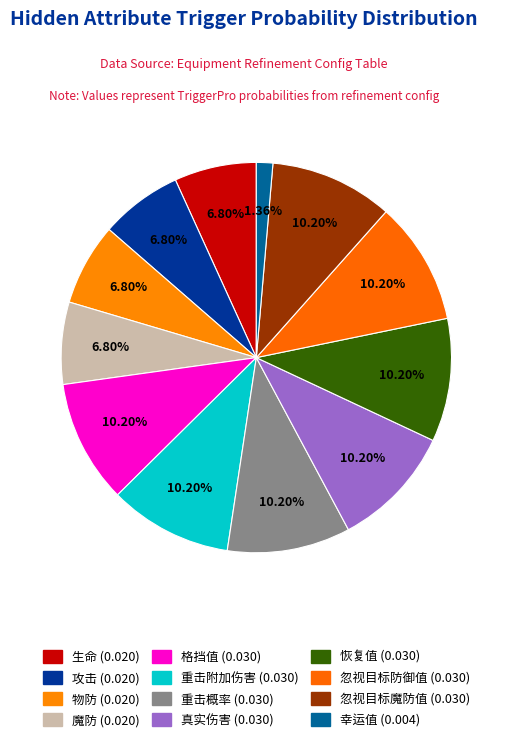

How much of the chart is everything except 真实伤害?

89.8%